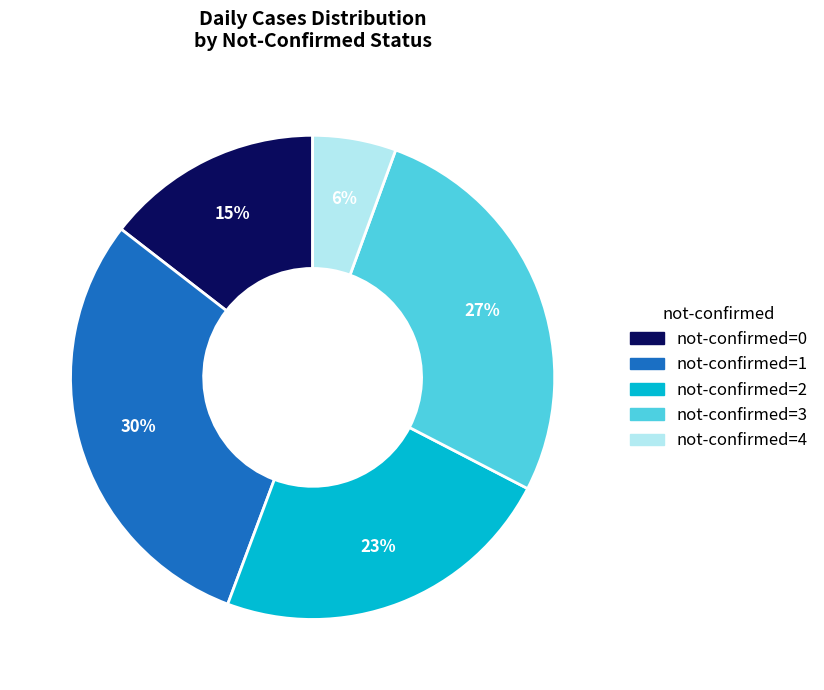

Is there a majority slice in this chart?

No